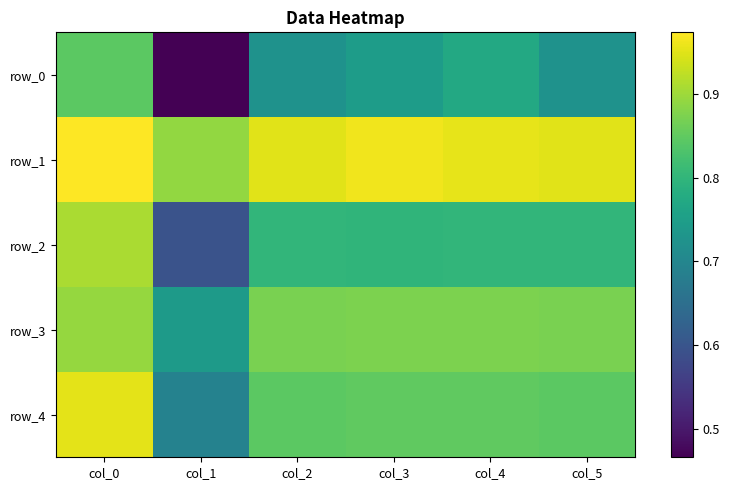

Which series has the largest total across all categories?

row_1